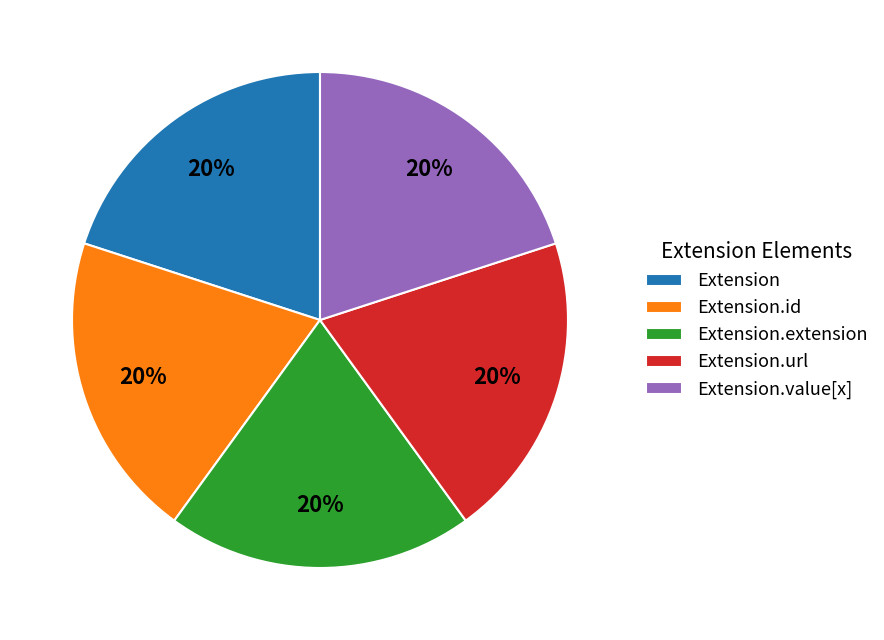

Is Extension the majority of the pie?

No